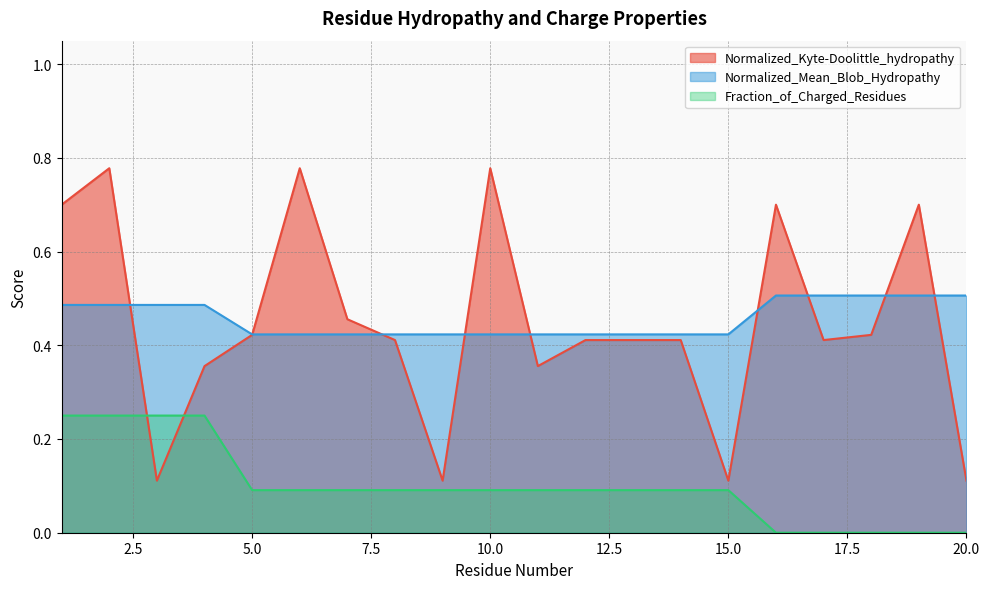

Which series has the widest spread of values?

Normalized_Kyte-Doolittle_hydropathy